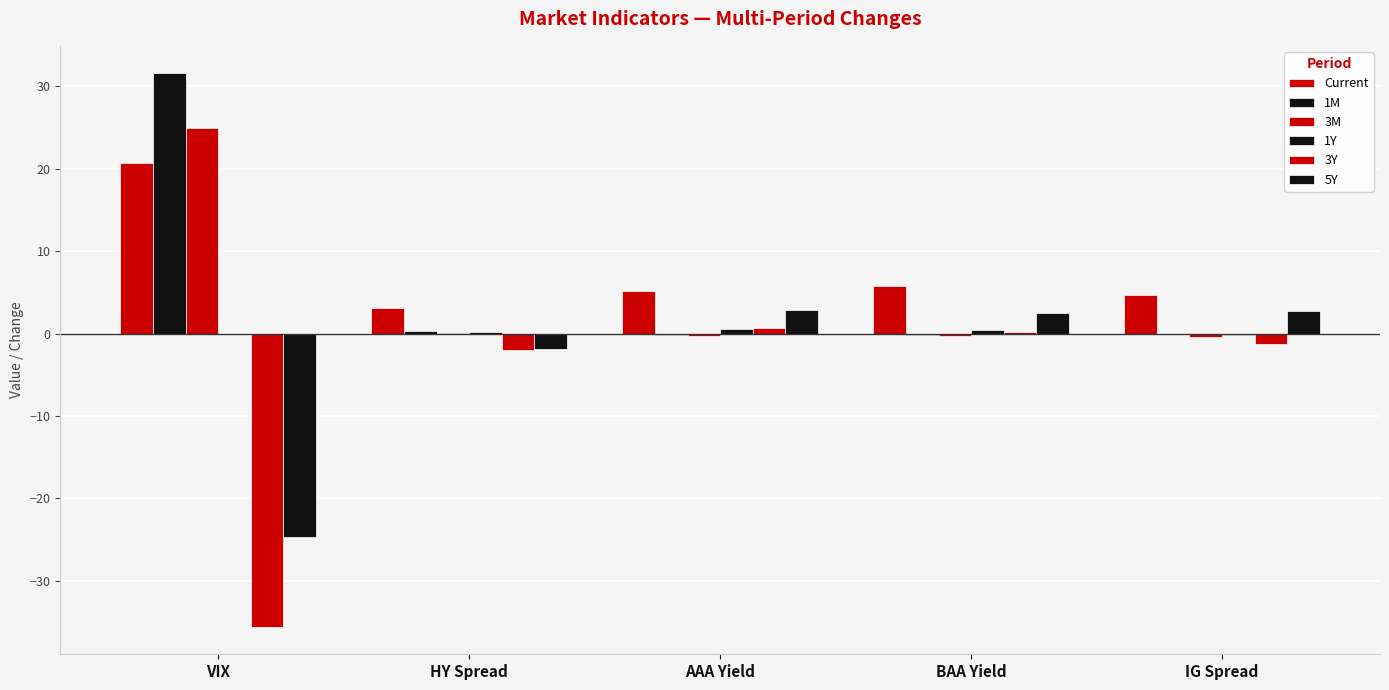

What is the label of the 4th bar from the right?

HY Spread